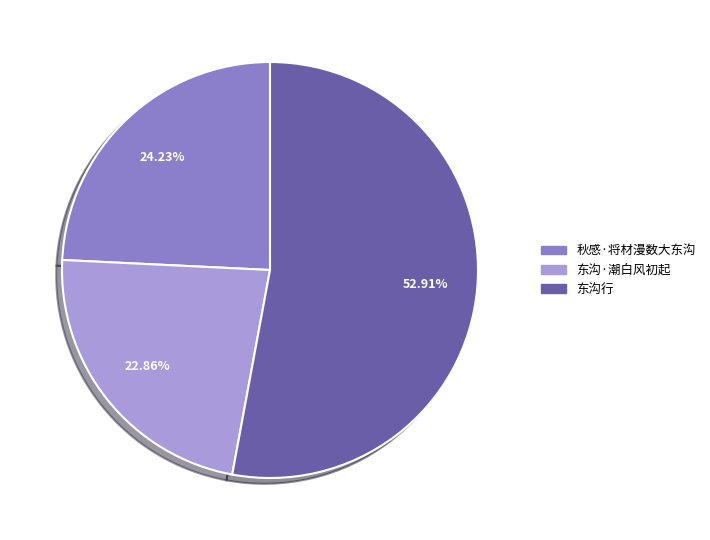

Is the sum of 秋感·将材漫数大东沟 and 东沟行 greater than half?

Yes